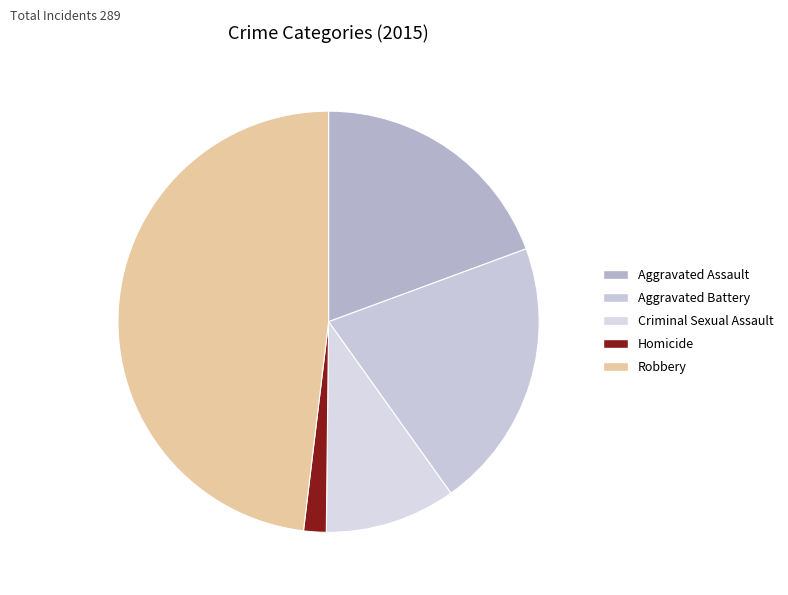

What is the smallest slice in the pie chart?

Homicide